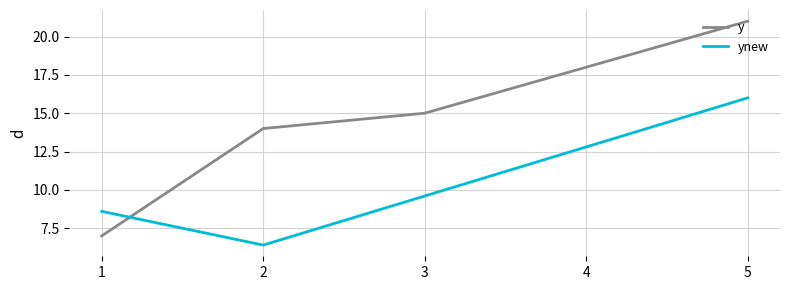

Between 1 and 3, which series saw the biggest shift?

y